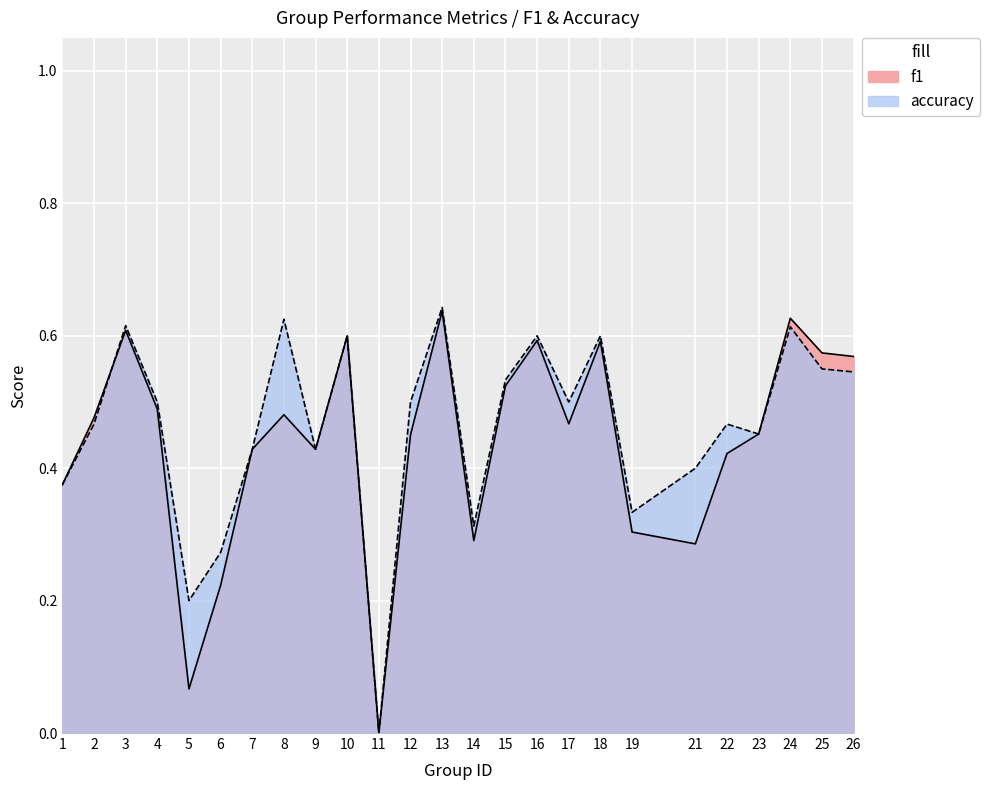

What are all the series names shown in the legend?

f1, accuracy